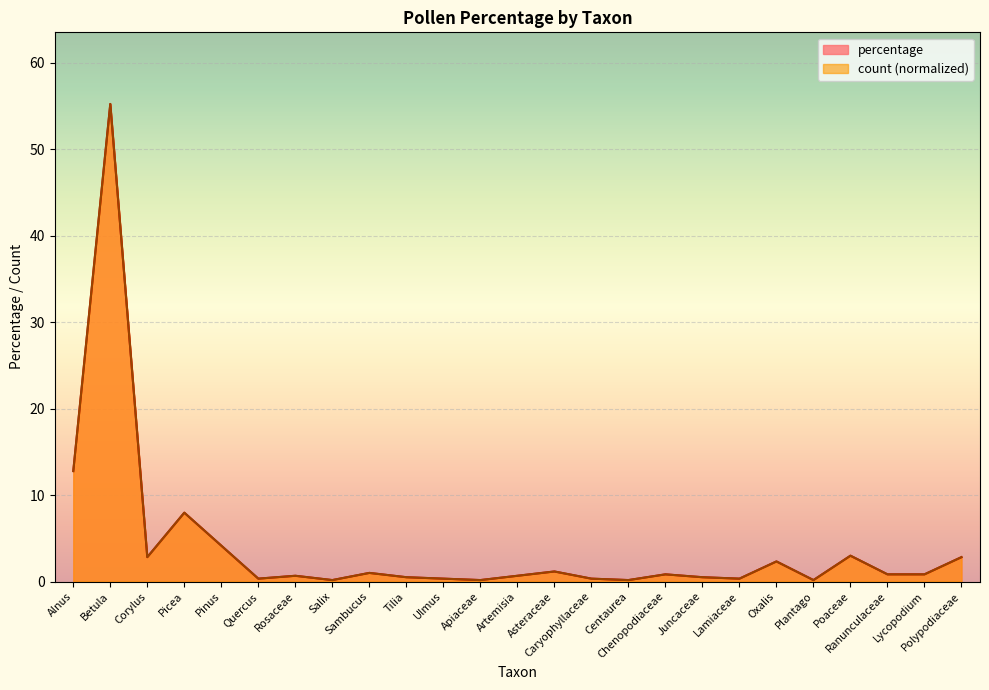

Which series has the largest range (max minus min)?

percentage